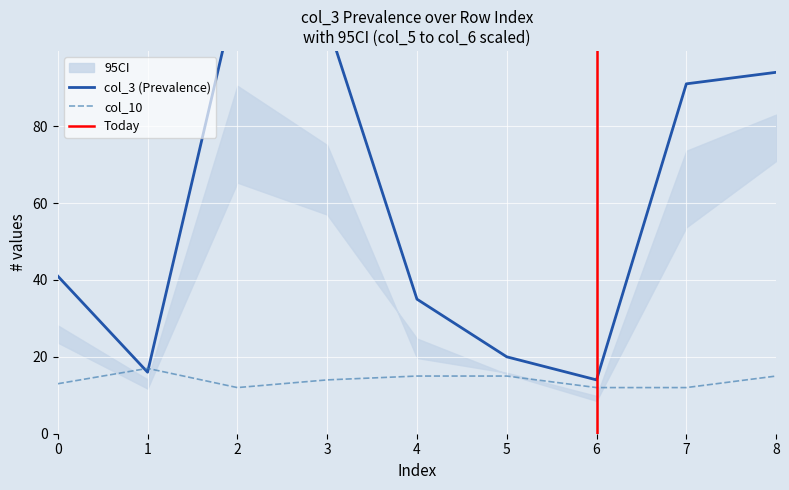

Reading right to left, what are all the values shown in this chart?

col_3: 8=94.0	7=91.0	6=14.0	5=20.0	4=35.0	3=107.0	2=116.0	1=16.0	0=41.0
col_4: 8=0.7	7=0.6	6=0.5	5=0.8	4=0.6	3=0.7	2=0.7	1=0.8	0=0.6
col_5: 8=0.8	7=0.6	6=0.6	5=0.8	4=0.7	3=0.5	2=0.6	1=0.7	0=0.6
col_6: 8=0.9	7=0.8	6=0.7	5=0.8	4=0.6	3=0.7	2=0.8	1=0.9	0=0.7
col_10: 8=15.0	7=12.0	6=12.0	5=15.0	4=15.0	3=14.0	2=12.0	1=17.0	0=13.0